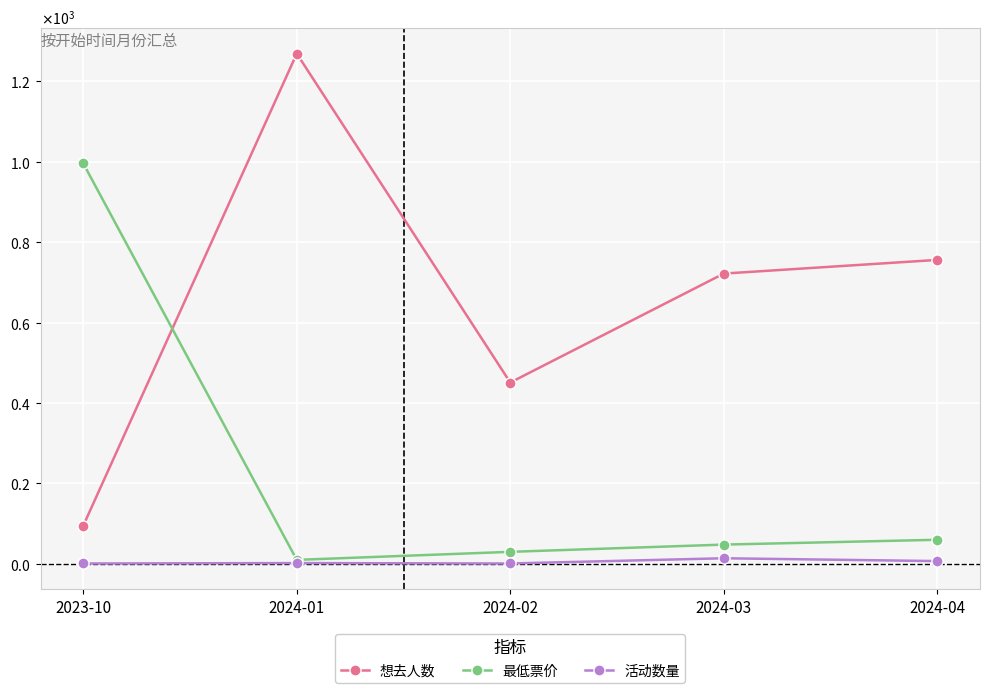

Which series has the widest spread of values?

想去人数